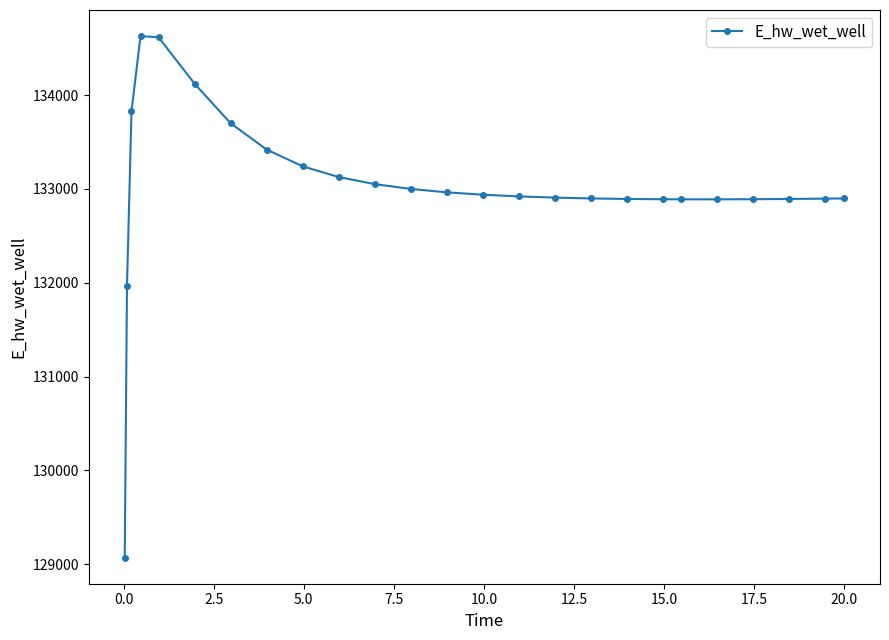

What is the minimum value shown in the chart?

129070.3